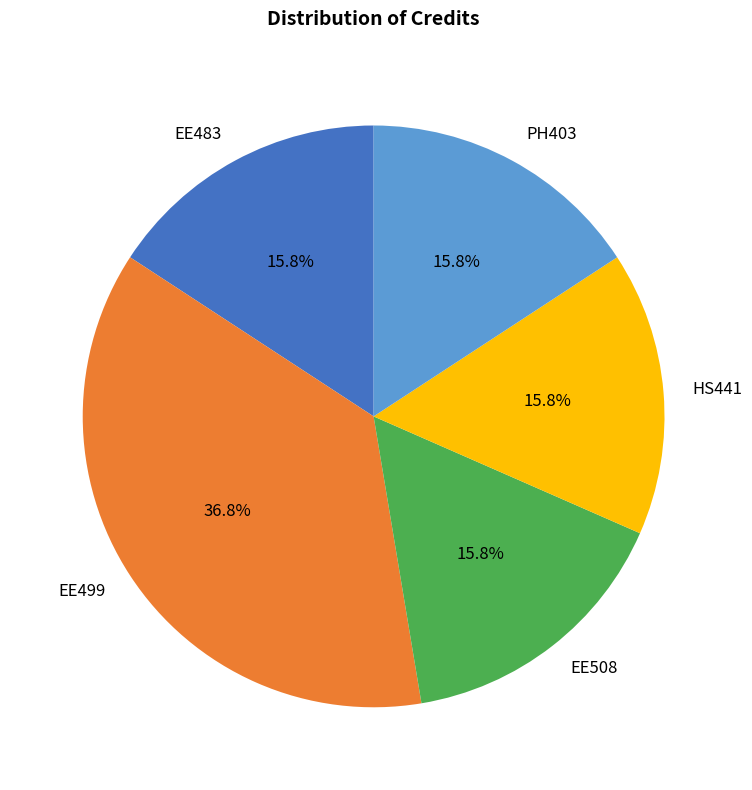

True or false: EE508 accounts for 16% of the total.

True